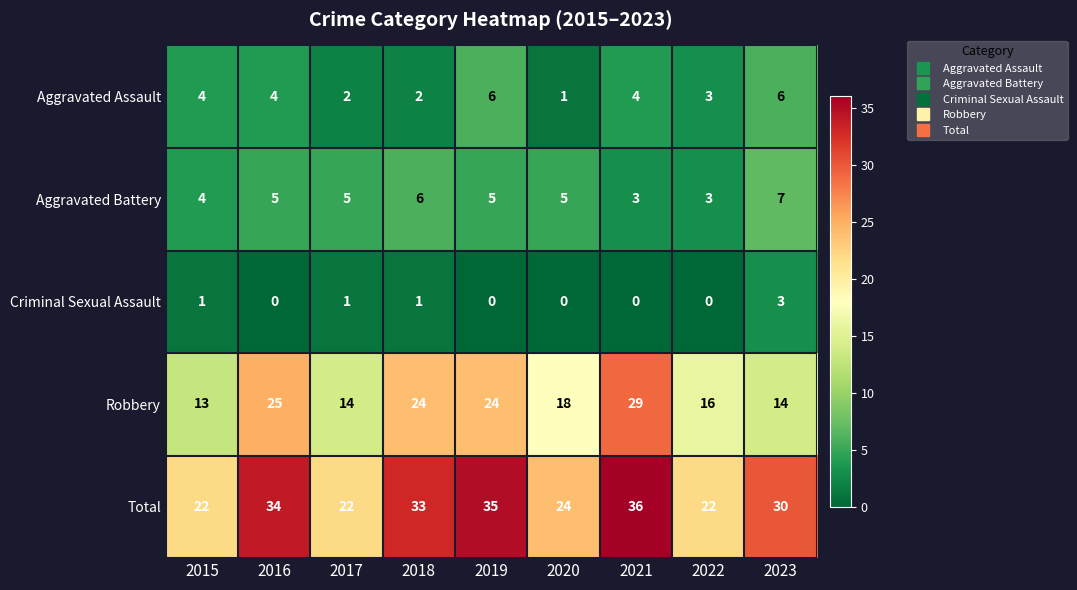

The value of Criminal Sexual Assault at 2019 is 2. True or false?

False